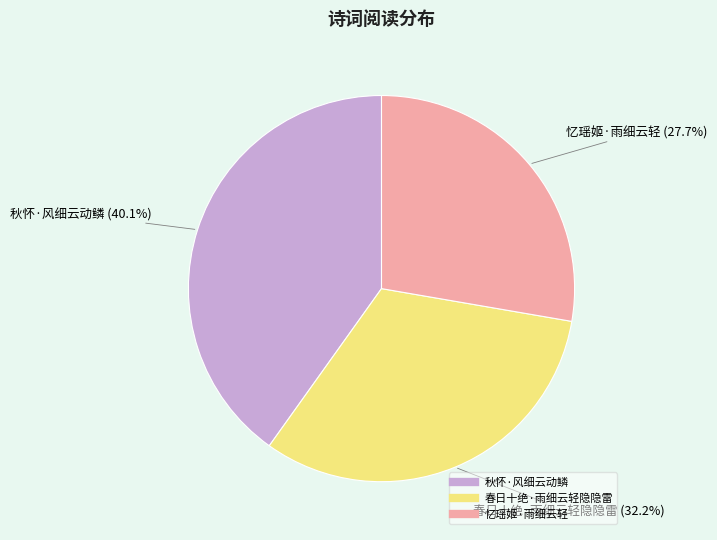

To the nearest percent, what is the average slice percentage?

33%